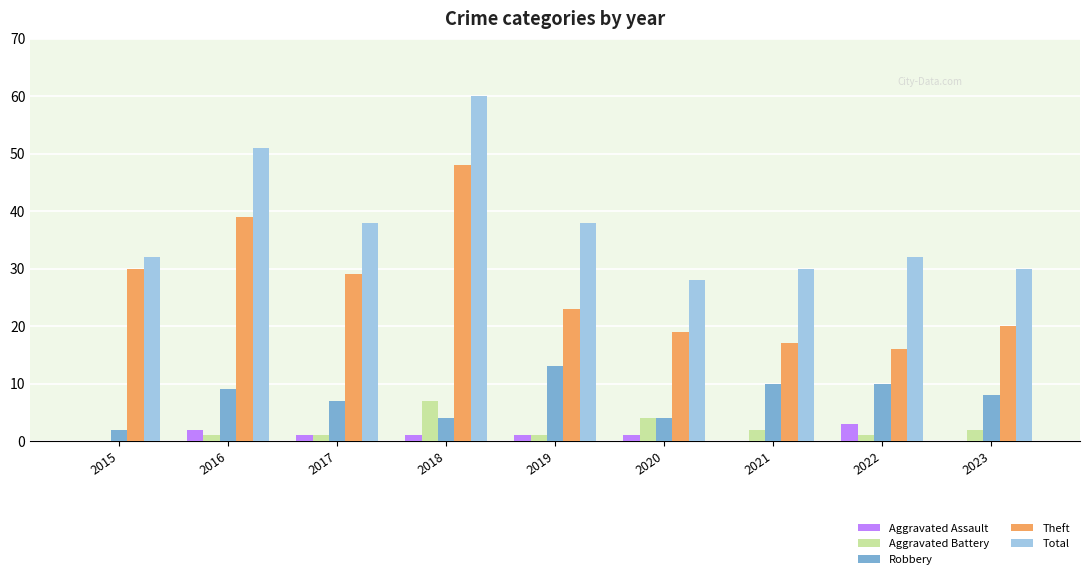

How many series are shown in this chart?

5